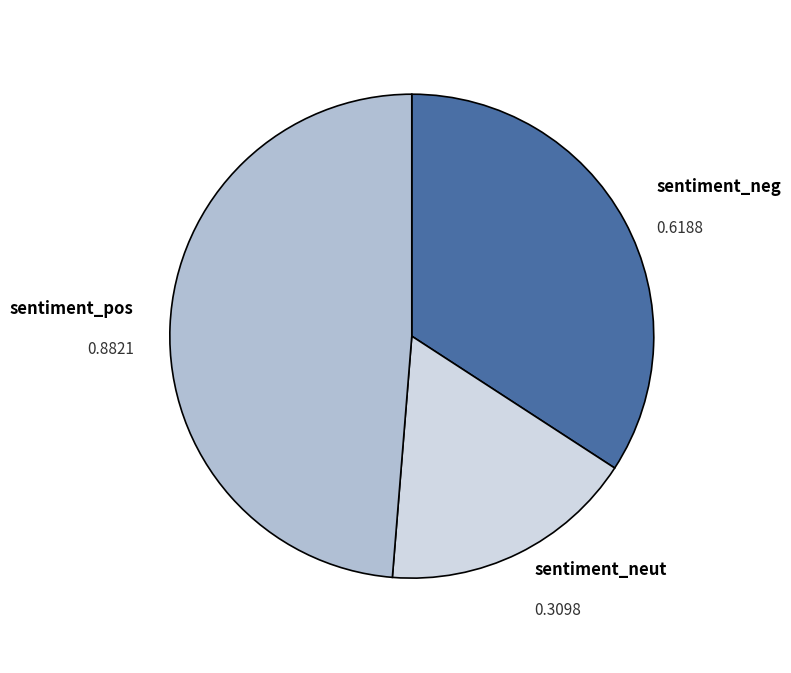

Does any single category account for the majority?

No